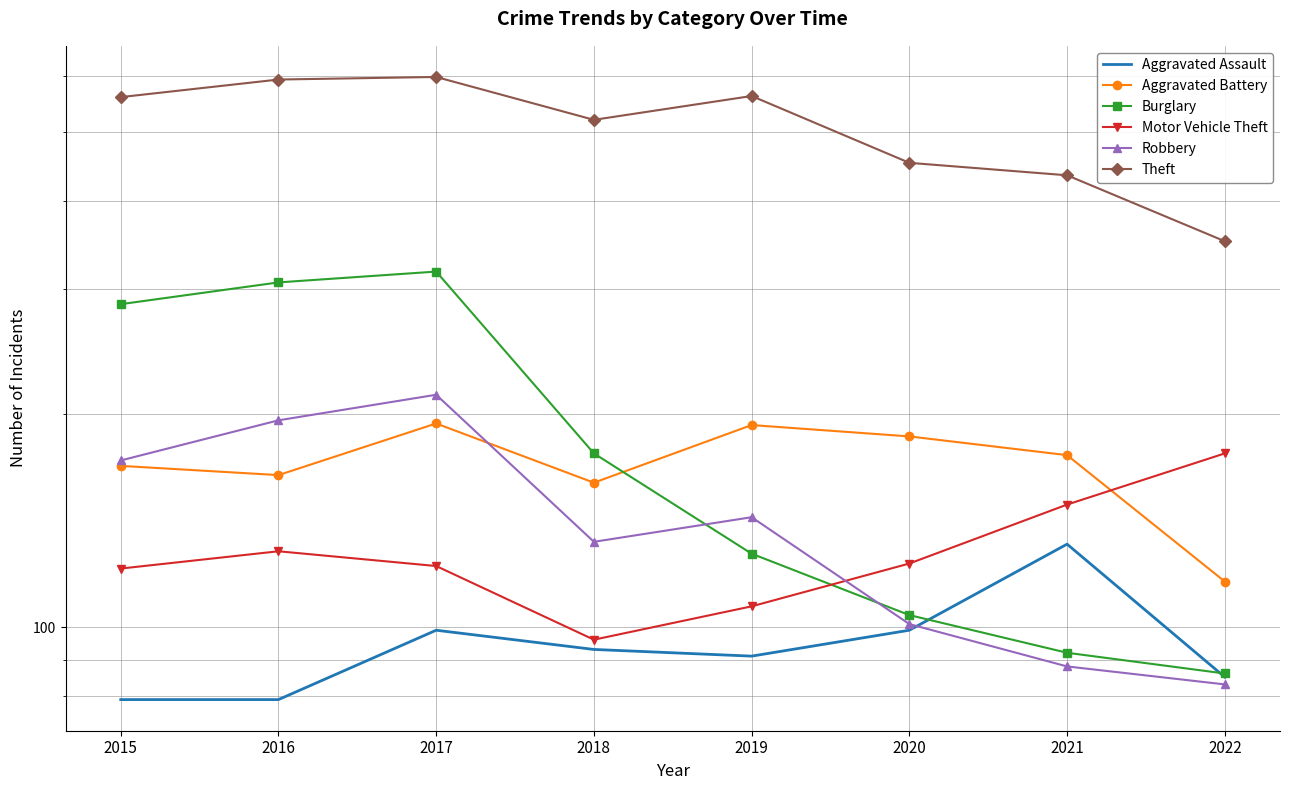

Is the value of Burglary at 2015 greater than the value of Aggravated Battery at 2021?

Yes